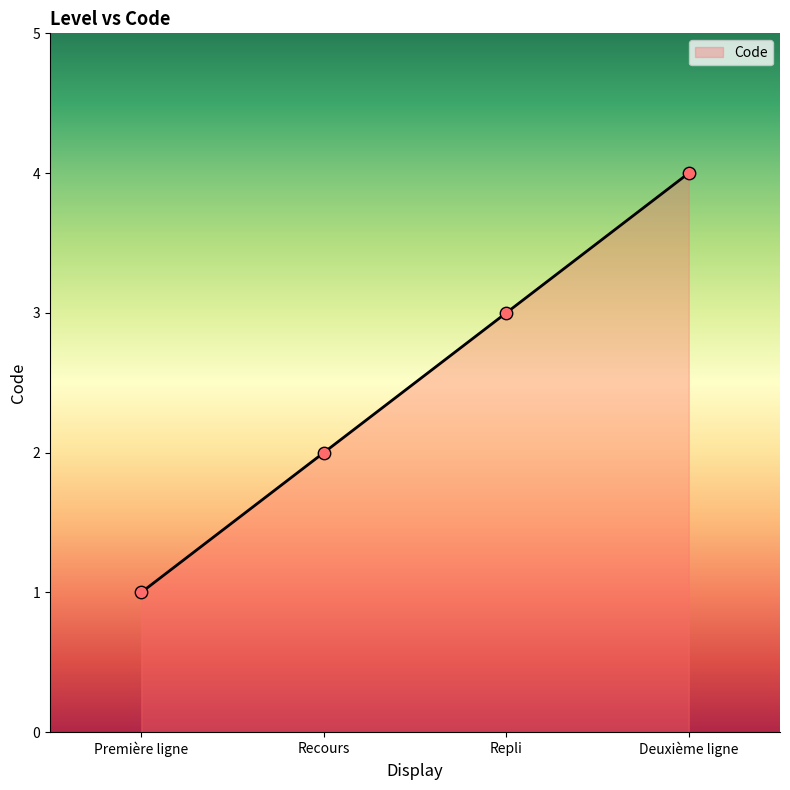

Which has a higher value, Deuxième ligne or Première ligne?

Deuxième ligne